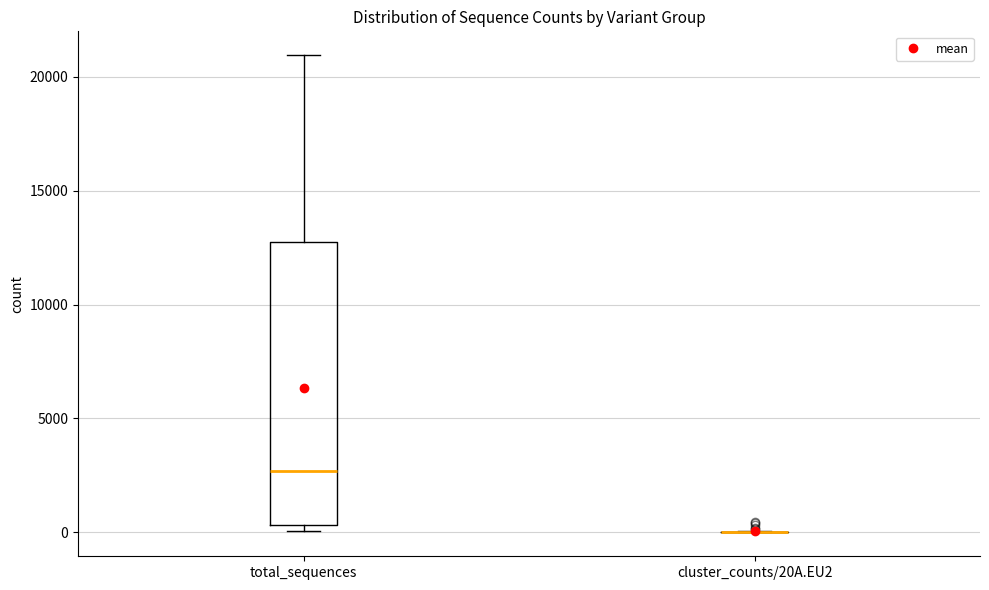

Reading left to right, read every box against the y-axis: the position of its median line, the range the box covers, and the ends of its whiskers. The values are not printed on the chart, so give them approximately, as read against the axis.

total_sequences: median 2500, box 500 to 12500, whiskers 0 to 21000
cluster_counts/20A.EU2: box collapsed to a line at 0, whiskers 0 to 0